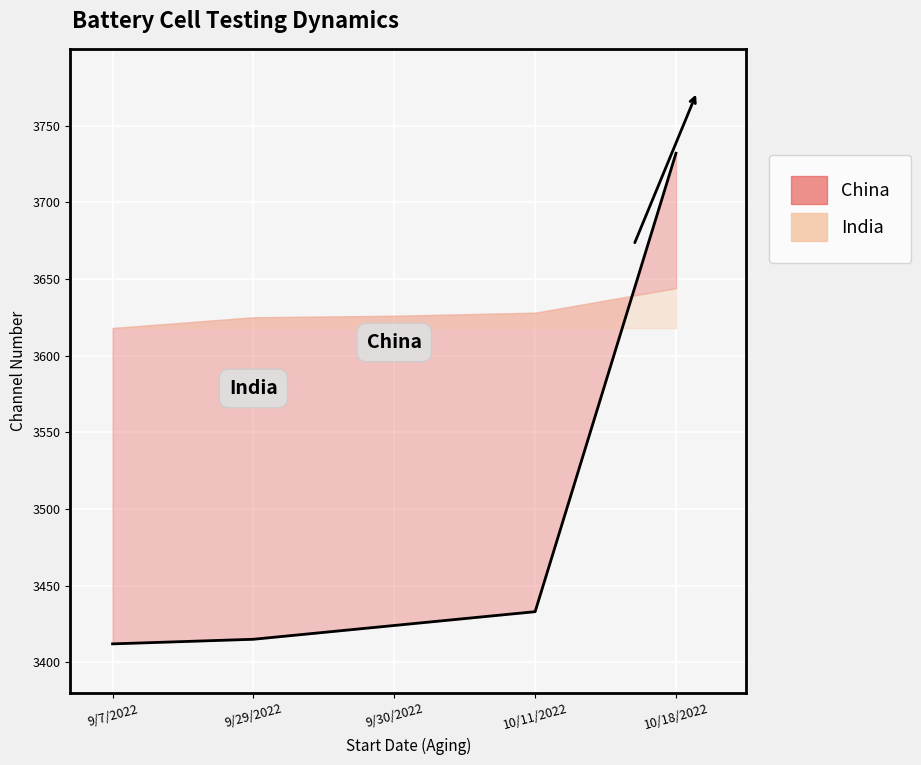

True or false: the data shows 4901 at 9/7/2022.

False